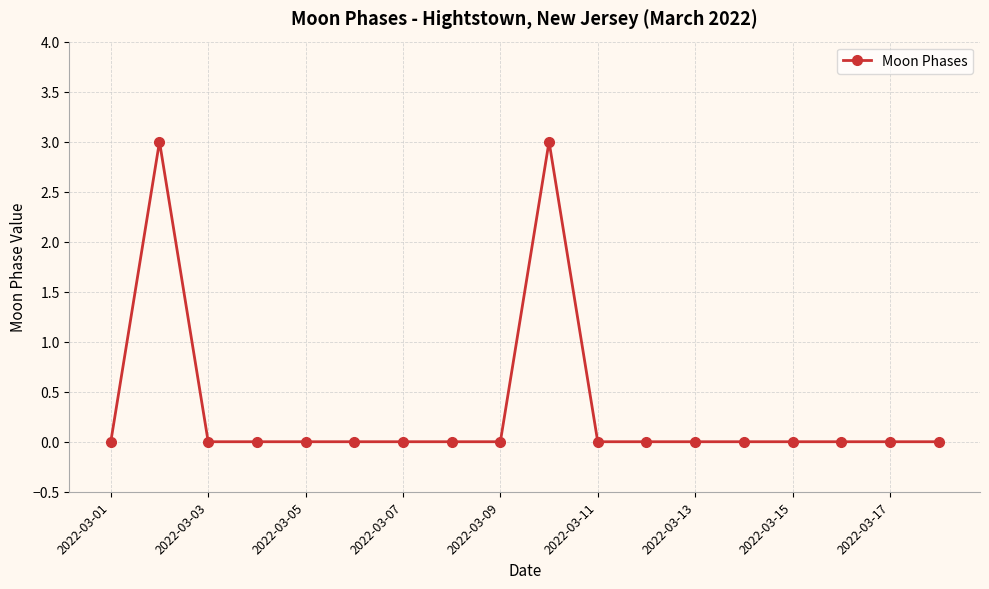

What is the maximum value shown in the chart?

3